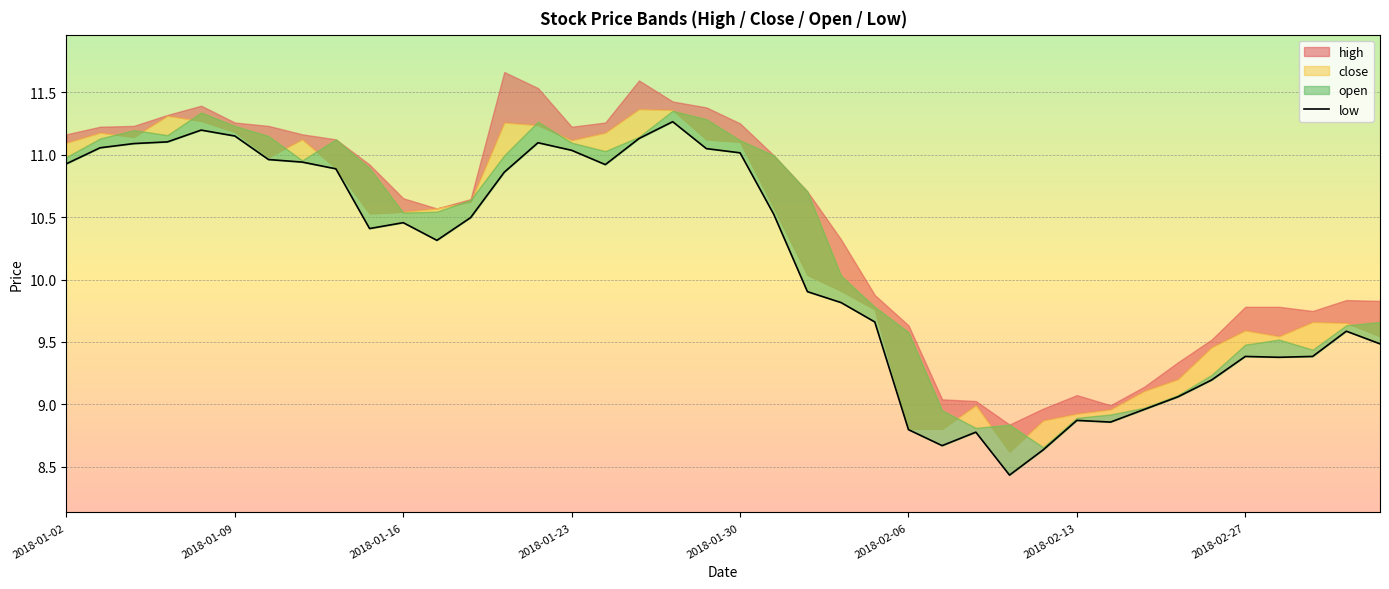

What is the difference between the values at 2018-01-23 and 35?

1.7